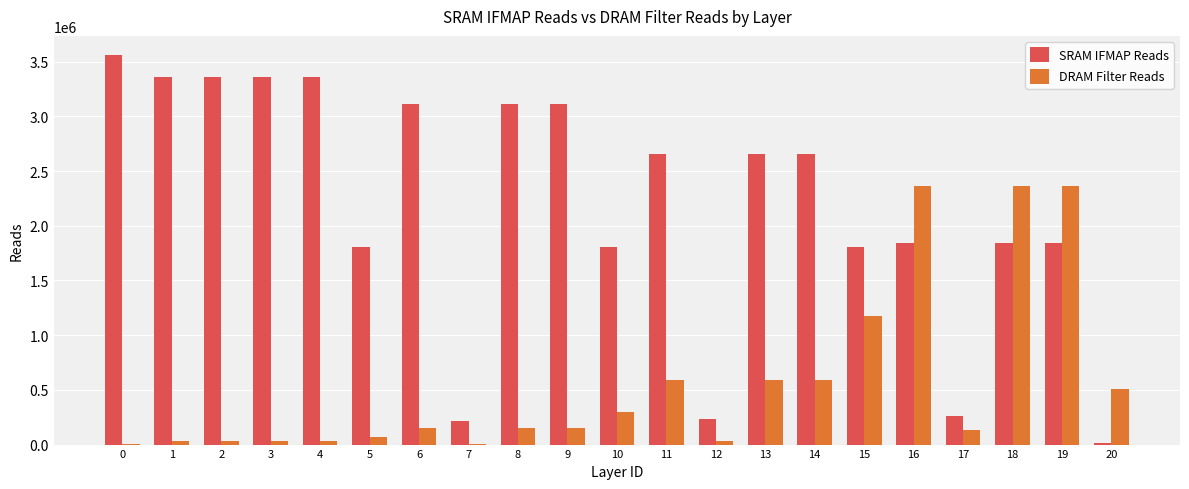

The value of DRAM Filter Reads at 18 is 2359296. True or false?

True